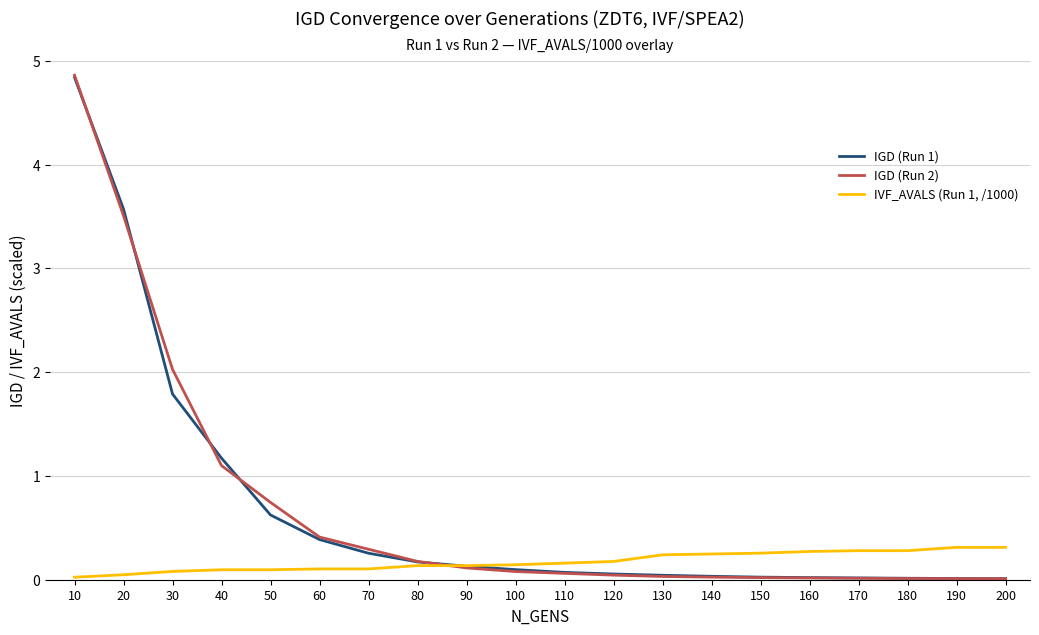

Is the value of IGD (Run 2) at 130 greater than the value of IVF_AVALS (Run 1, /1000) at 200?

No